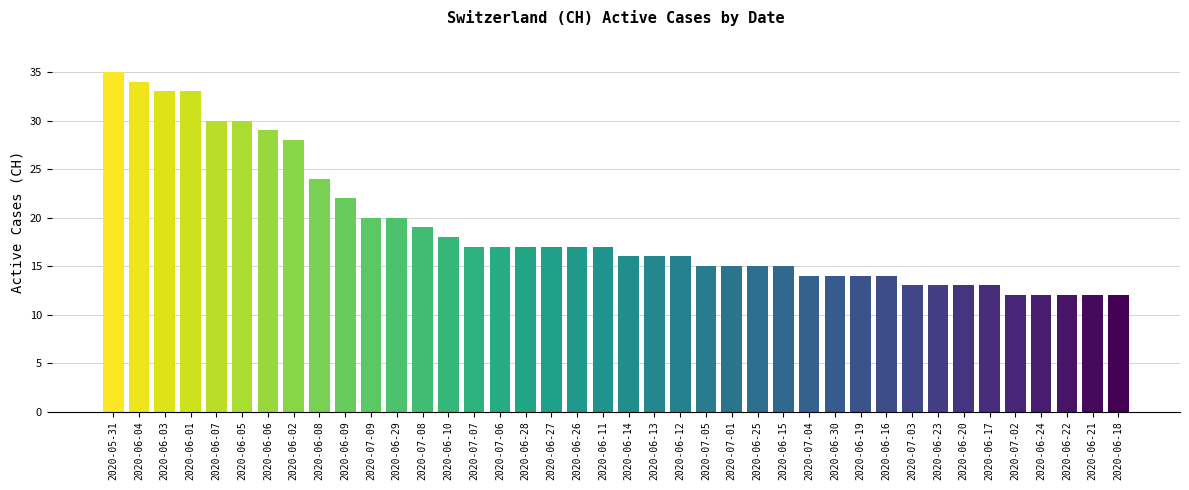

Count the number of data series in this chart.

1